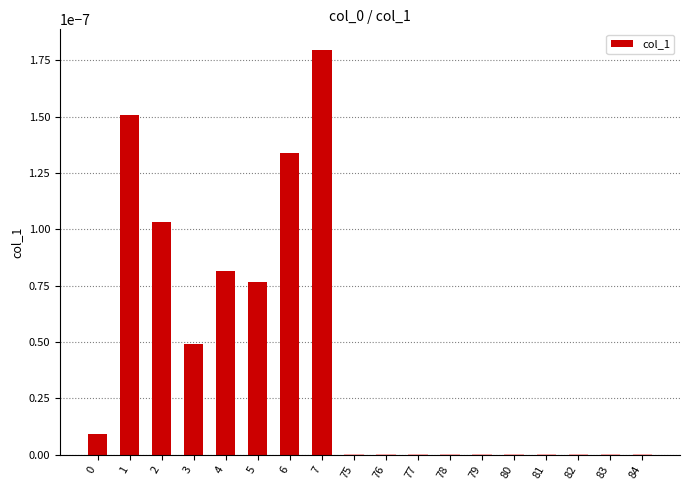

Is it true that the value at 76 is 0.0?

True